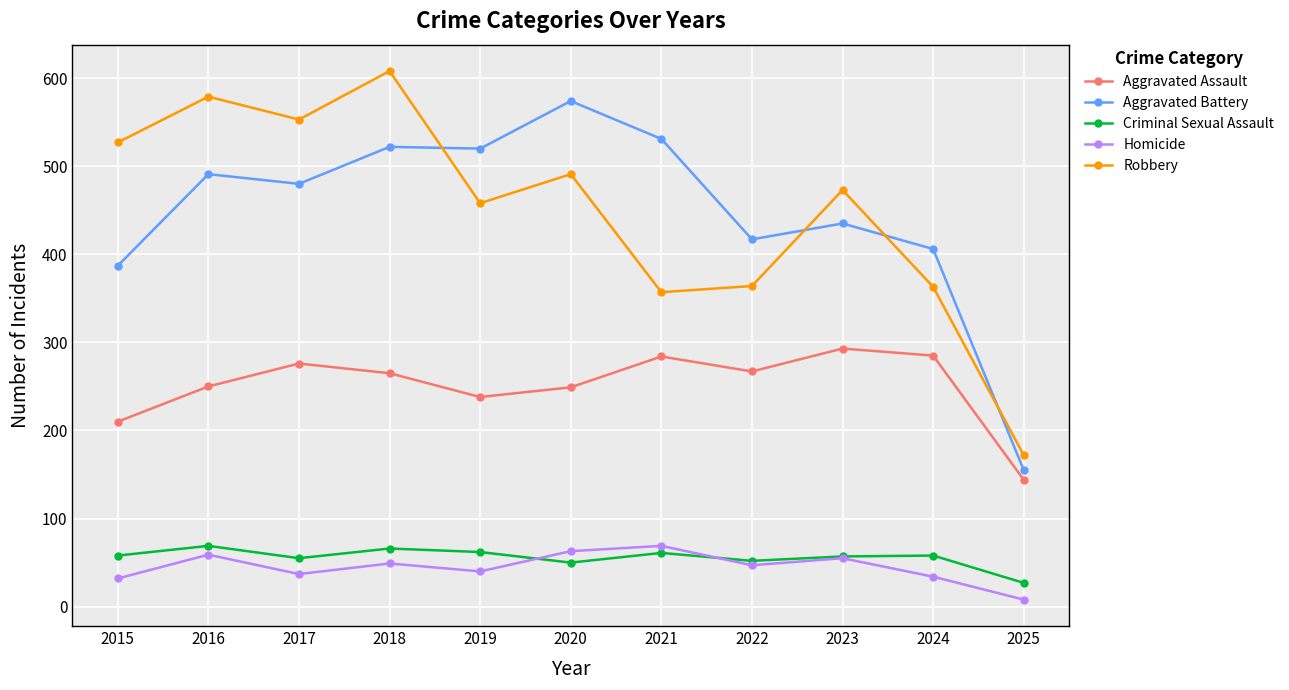

At which category is the sum across all series the highest?

2018